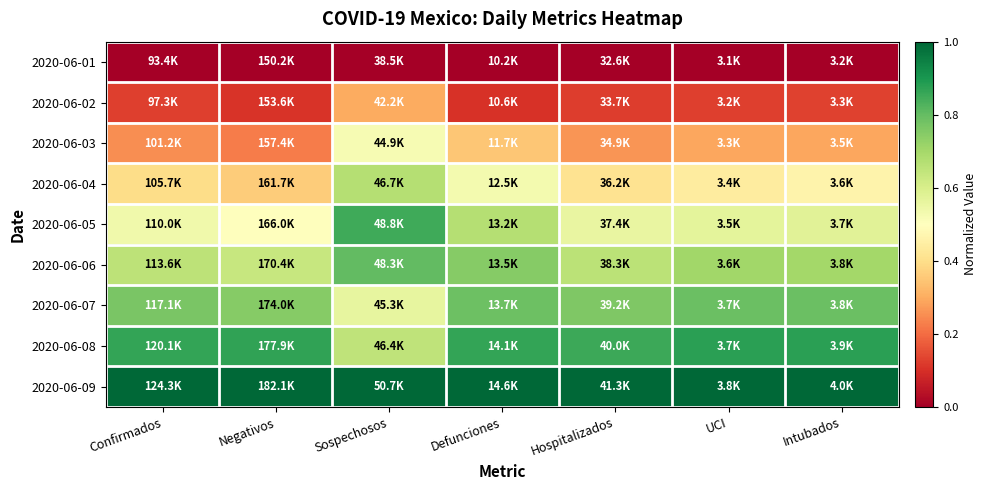

Reading right to left, list all the values displayed in this chart.

2020-06-01: Intubados=0.0	UCI=0.0	Hospitalizados=0.0	Defunciones=0.0	Sospechosos=0.0	Negativos=0.0	Confirmados=0.0
2020-06-02: Intubados=0.1	UCI=0.1	Hospitalizados=0.1	Defunciones=0.1	Sospechosos=0.3	Negativos=0.1	Confirmados=0.1
2020-06-03: Intubados=0.3	UCI=0.3	Hospitalizados=0.3	Defunciones=0.3	Sospechosos=0.5	Negativos=0.2	Confirmados=0.3
2020-06-04: Intubados=0.5	UCI=0.4	Hospitalizados=0.4	Defunciones=0.5	Sospechosos=0.7	Negativos=0.4	Confirmados=0.4
2020-06-05: Intubados=0.6	UCI=0.6	Hospitalizados=0.6	Defunciones=0.7	Sospechosos=0.8	Negativos=0.5	Confirmados=0.5
2020-06-06: Intubados=0.7	UCI=0.7	Hospitalizados=0.7	Defunciones=0.7	Sospechosos=0.8	Negativos=0.6	Confirmados=0.7
2020-06-07: Intubados=0.8	UCI=0.8	Hospitalizados=0.8	Defunciones=0.8	Sospechosos=0.6	Negativos=0.7	Confirmados=0.8
2020-06-08: Intubados=0.9	UCI=0.9	Hospitalizados=0.9	Defunciones=0.9	Sospechosos=0.6	Negativos=0.9	Confirmados=0.9
2020-06-09: Intubados=1.0	UCI=1.0	Hospitalizados=1.0	Defunciones=1.0	Sospechosos=1.0	Negativos=1.0	Confirmados=1.0